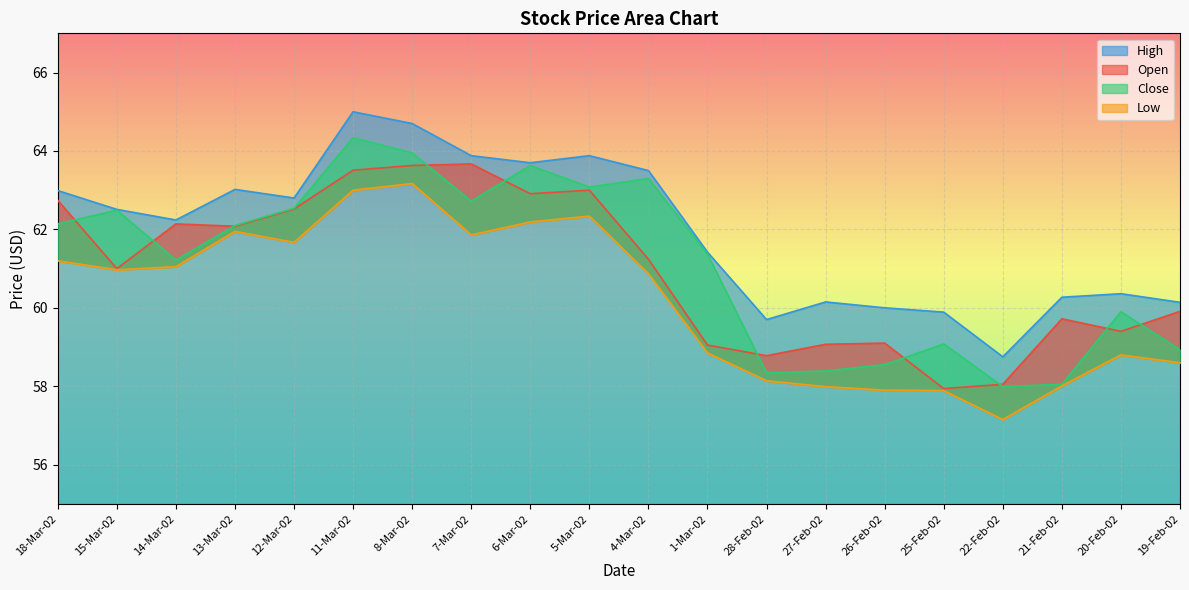

How many values in the Close series are below 62?

10